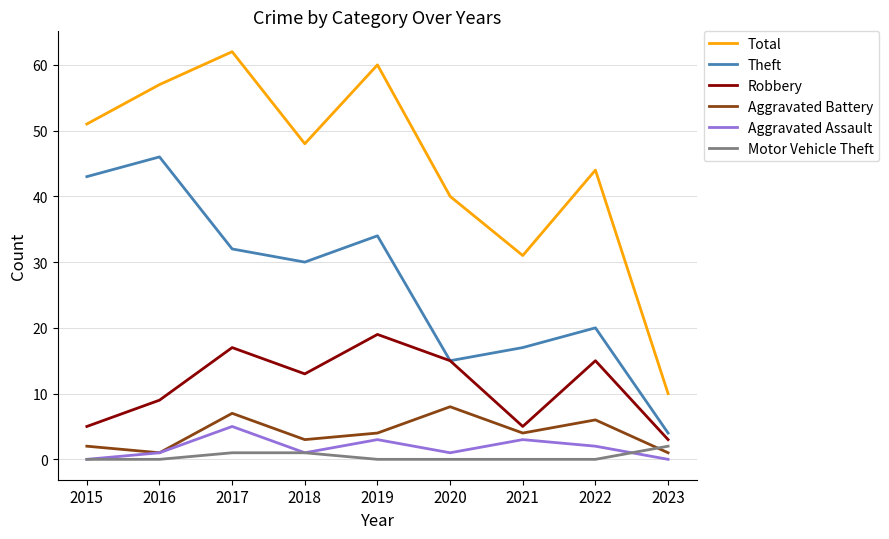

At how many categories does at least one series exceed 28?

8